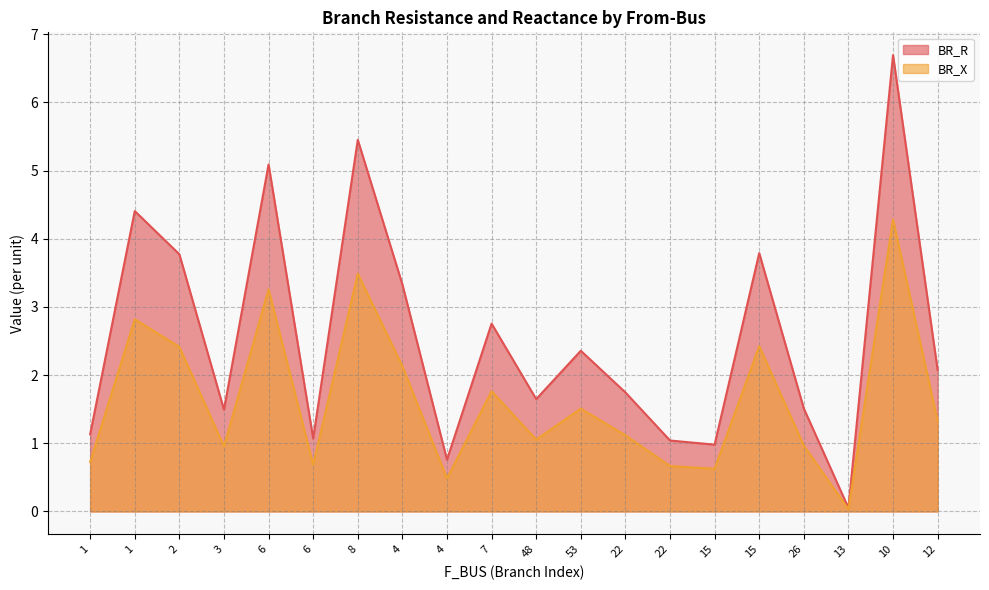

Which series has the largest total across all categories?

BR_R